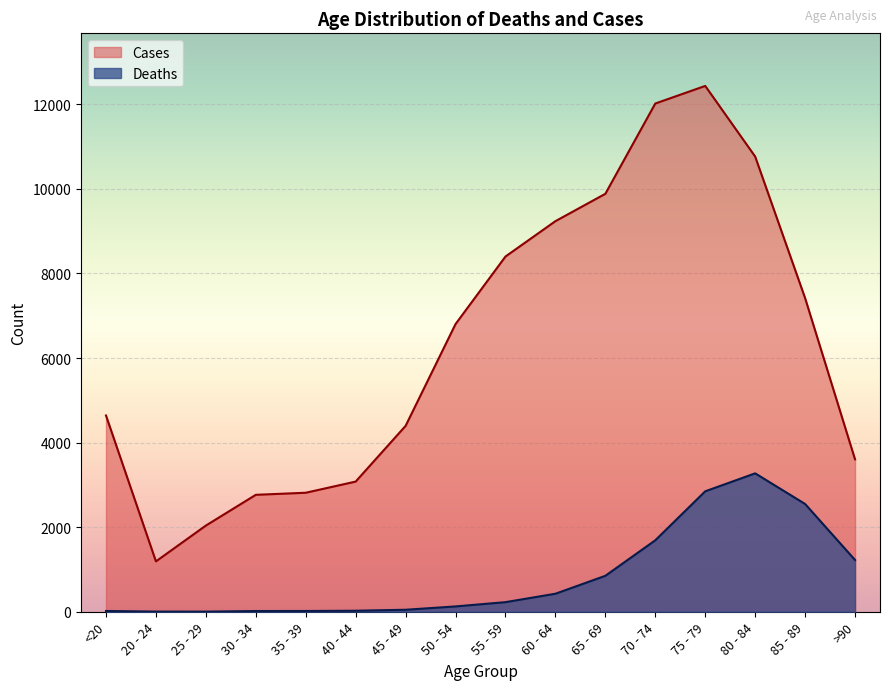

What is the sum of all Cases values?

101482